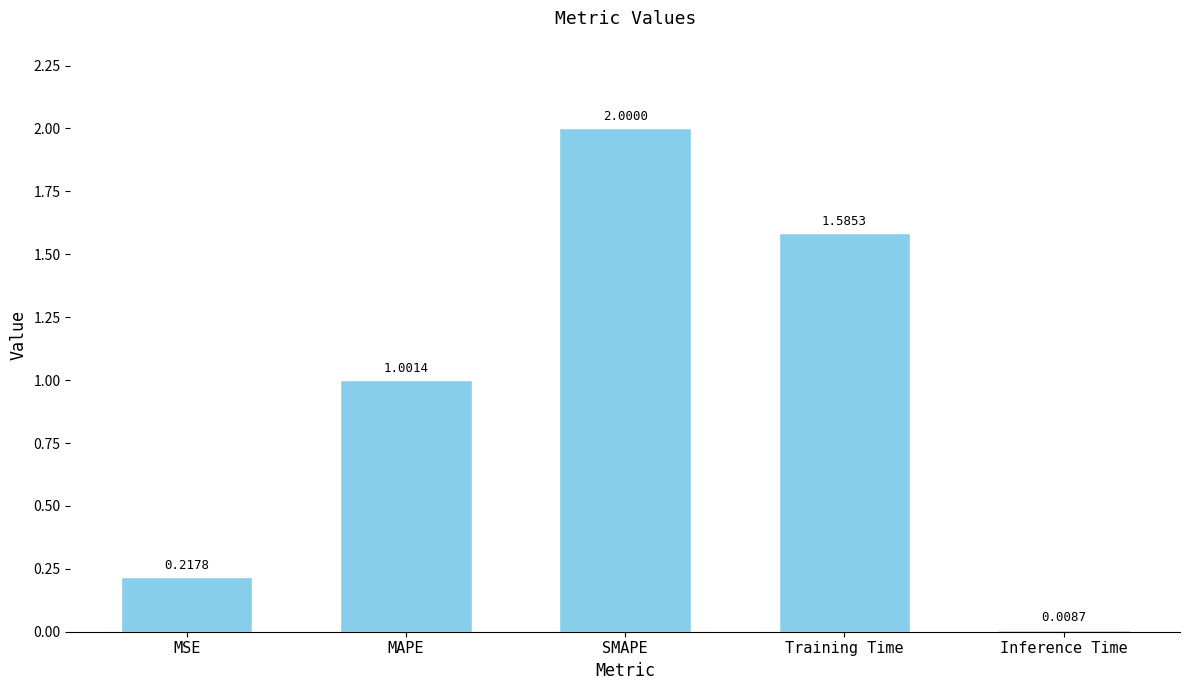

Rank the categories by value from lowest to highest.

Inference Time, MSE, MAPE, Training Time, SMAPE